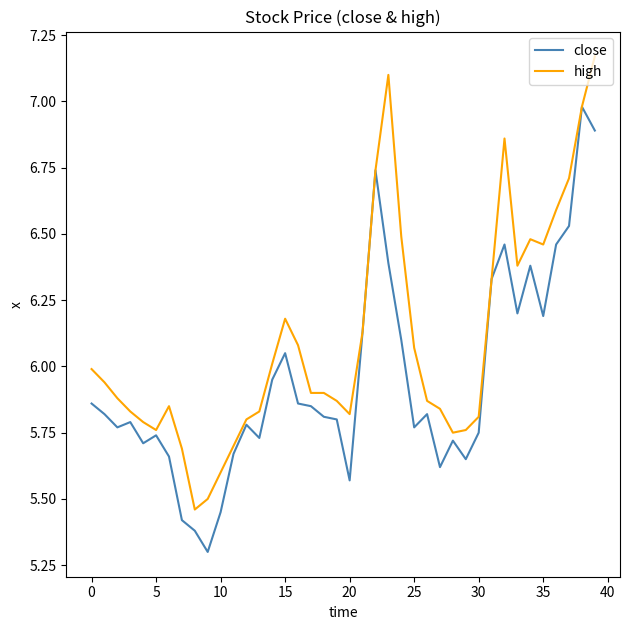

What is the smallest value displayed?

5.3